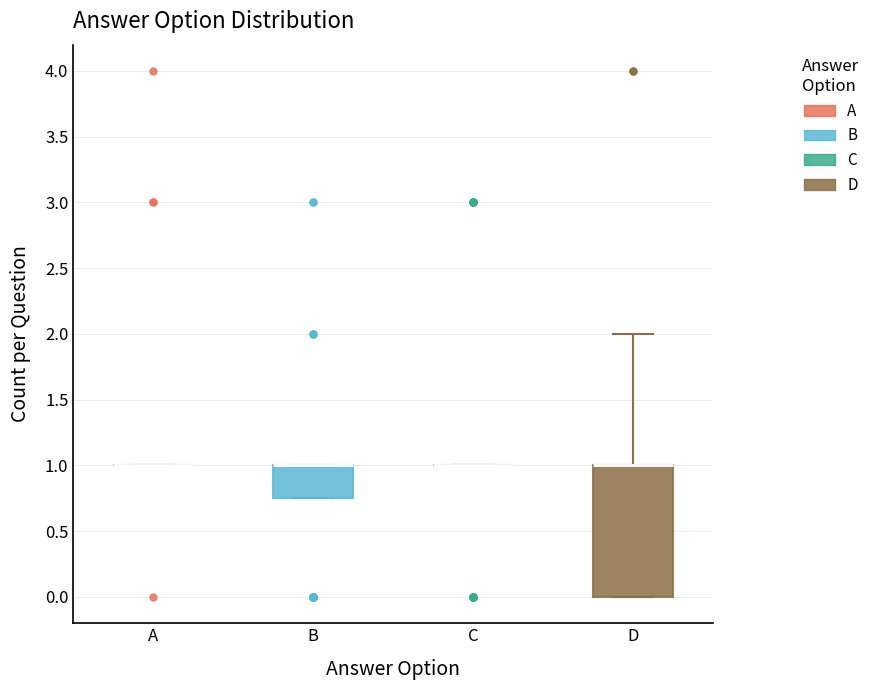

Reading left to right, transcribe this box plot: for each box, give where its median line is, the range the box spans, and where its two whiskers end, as read against the y-axis. The values are not printed on the chart, so give them approximately, as read against the axis.

A: box collapsed to a line at 1.00, whiskers 1.00 to 1.00
B: median 1.00 (drawn on the box's upper edge), box 0.75 to 1.00, whiskers 0.75 to 1.00
C: box collapsed to a line at 1.00, whiskers 1.00 to 1.00
D: median 1.00 (drawn on the box's upper edge), box 0.00 to 1.00, whiskers 0.00 to 2.00